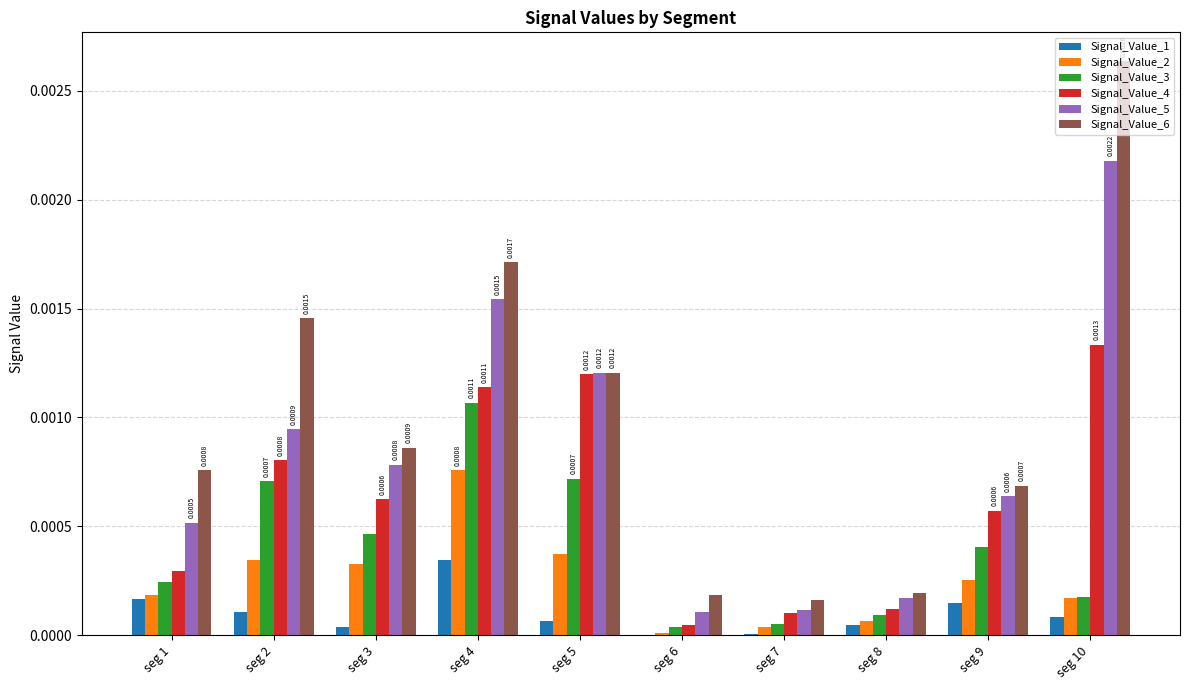

Which series has the largest total across all categories?

Signal_Value_6